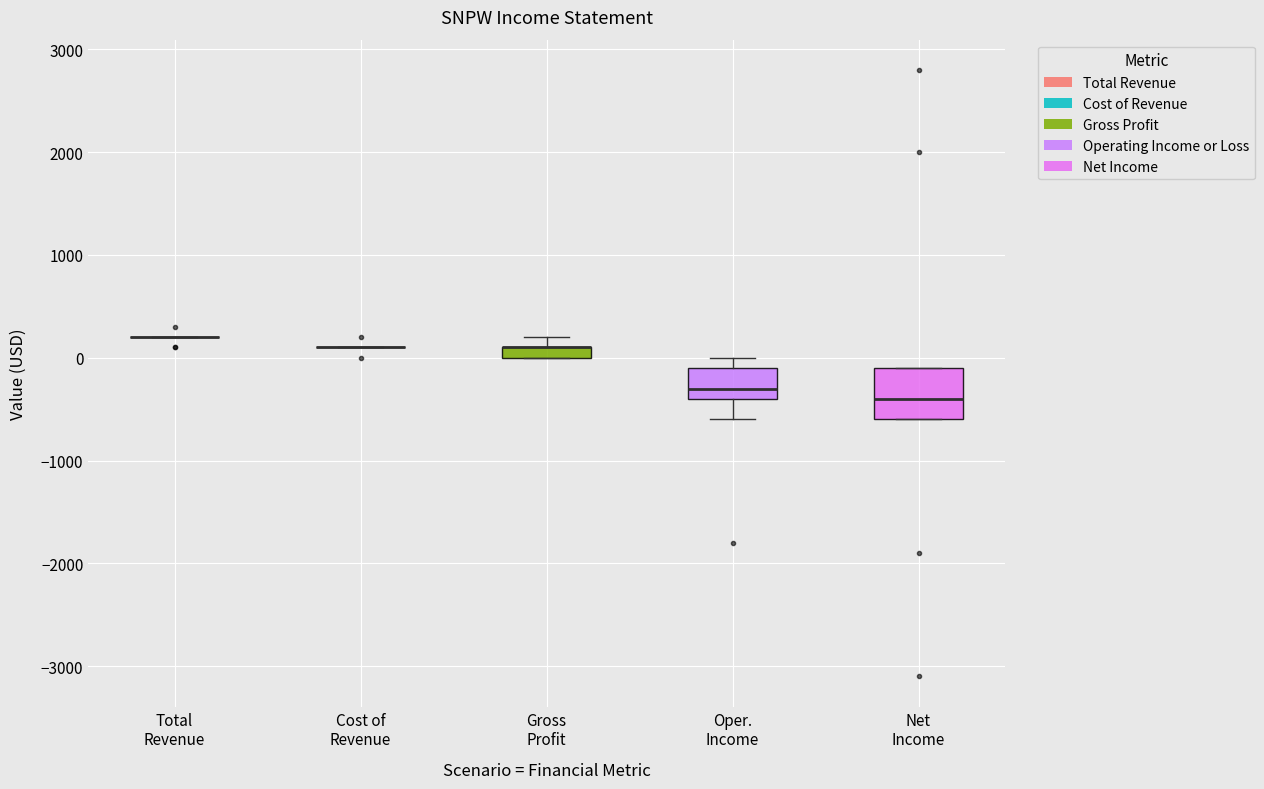

Comparing the boxes themselves (not the whiskers), which one is the tallest?

Net Income